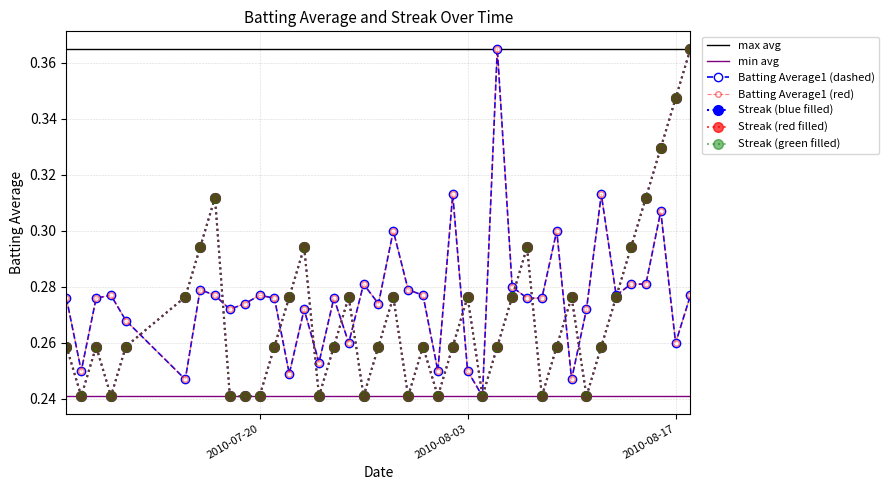

Count the number of categories in the chart.

40